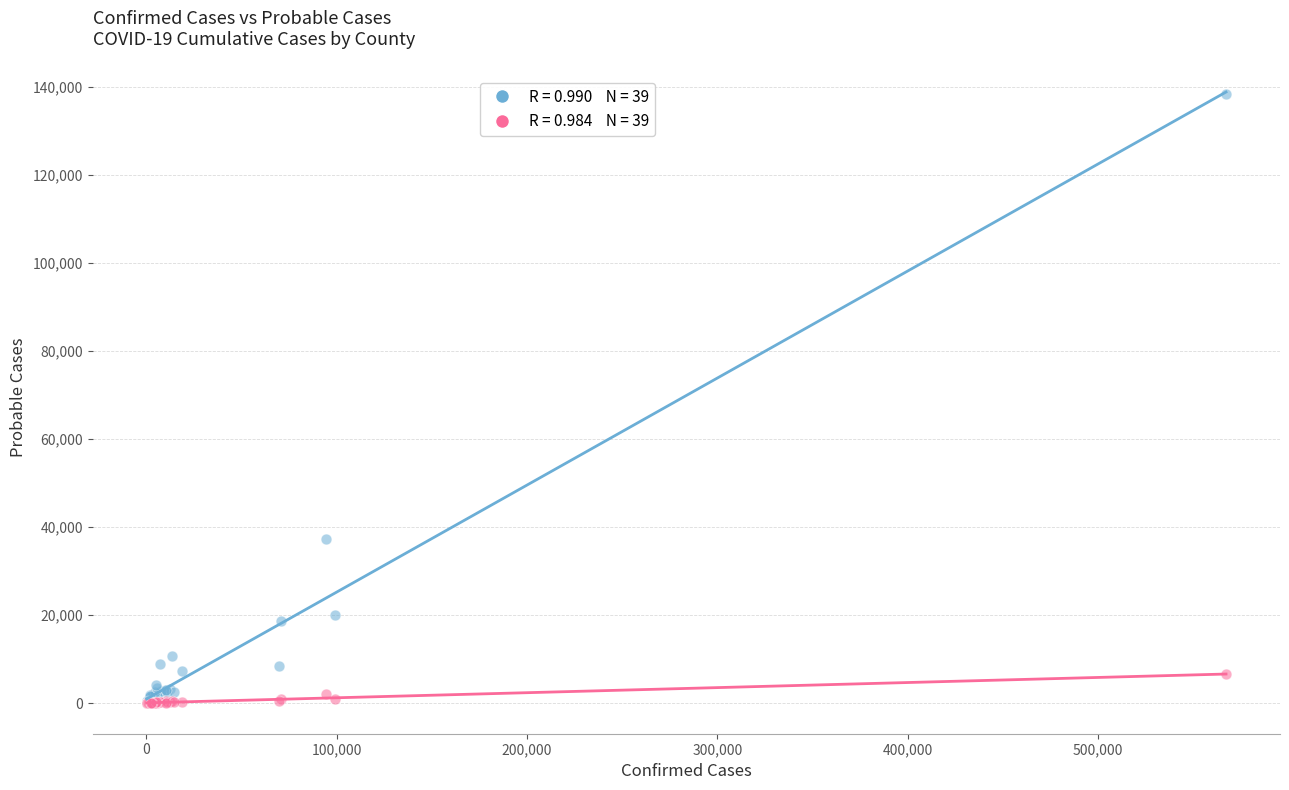

Across all series, what Y value is closest to 69215?

37227